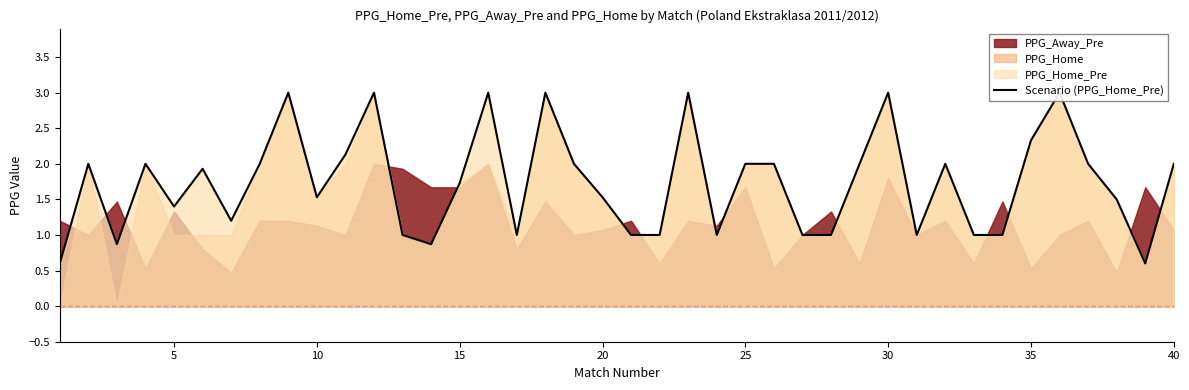

What is the difference between the second highest and second lowest values?

2.4